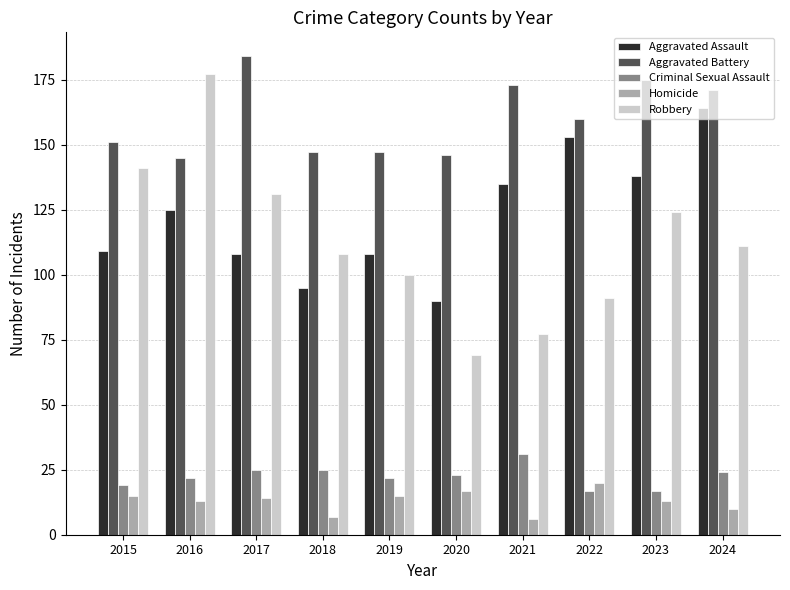

Are the bars horizontal?

No